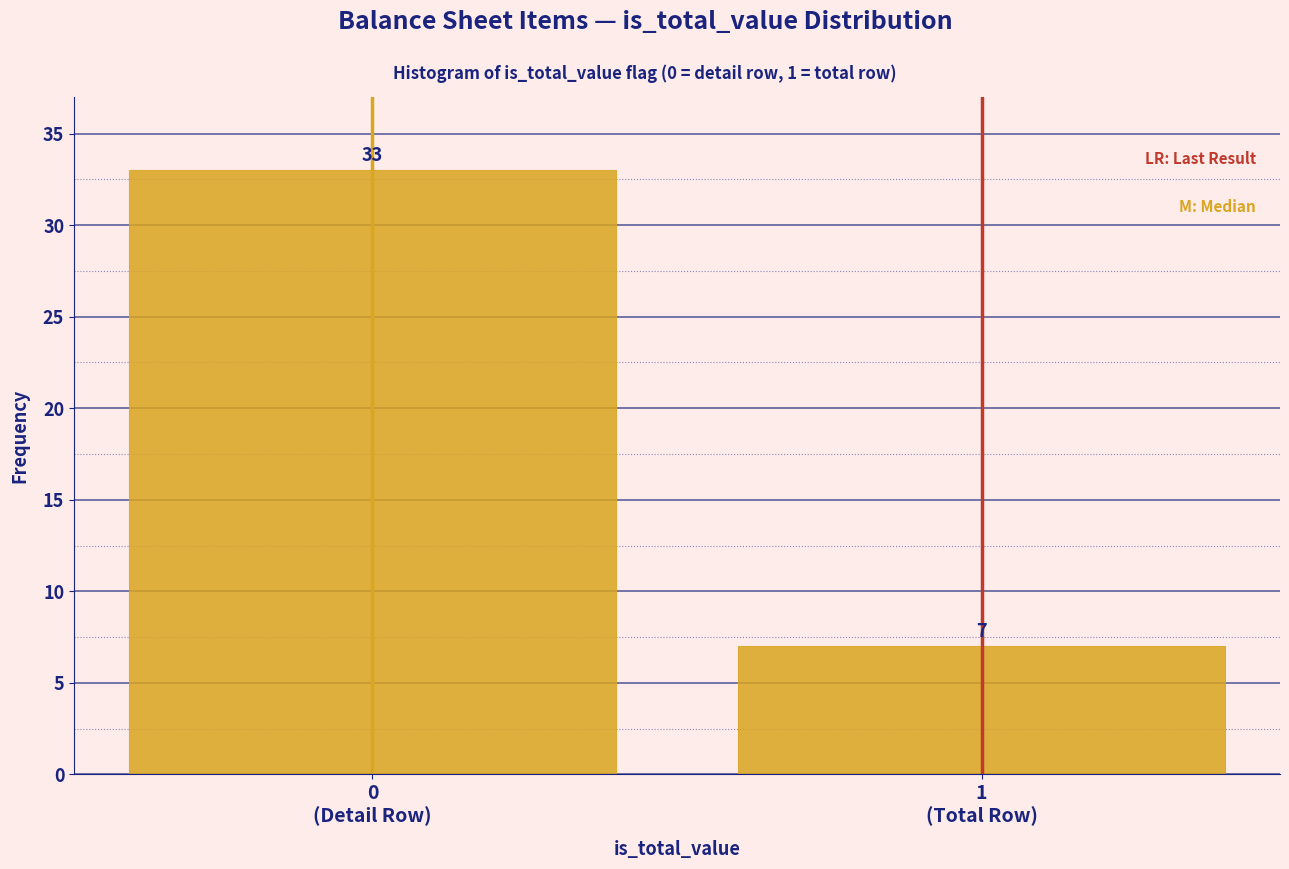

Reading right to left, list all the values displayed in this chart.

7	33